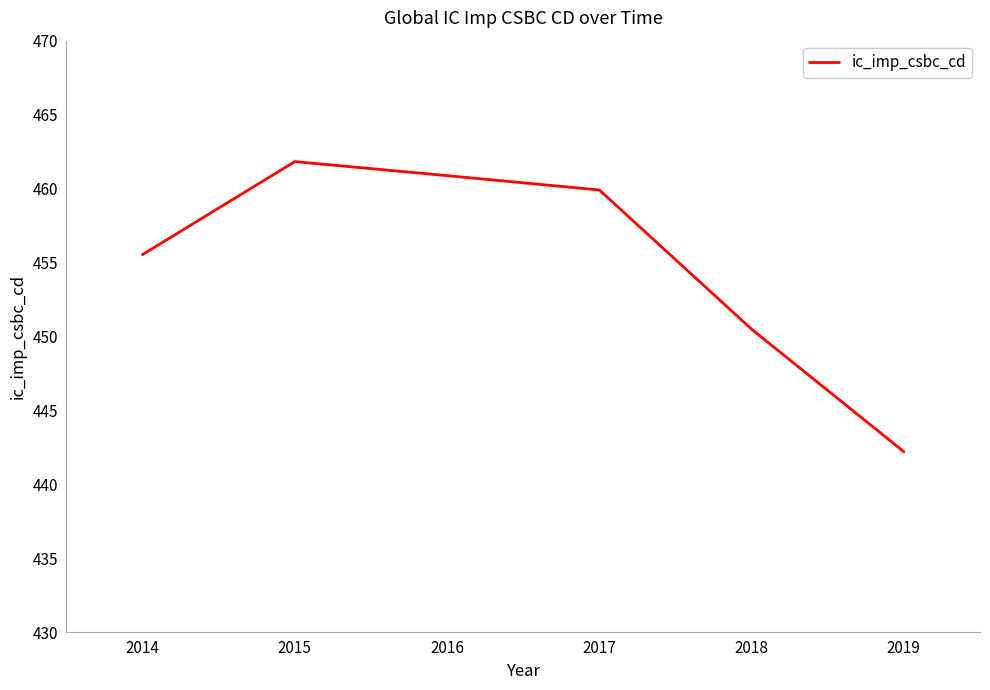

The chart shows a value of 461.8 at 2015. True or false?

True